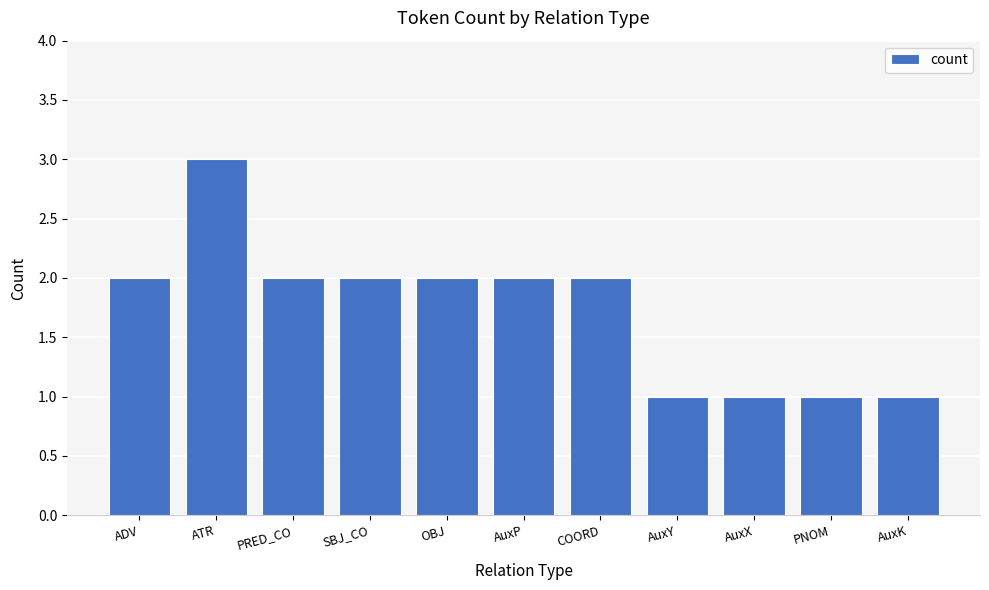

Which category has the highest value across all series?

ATR